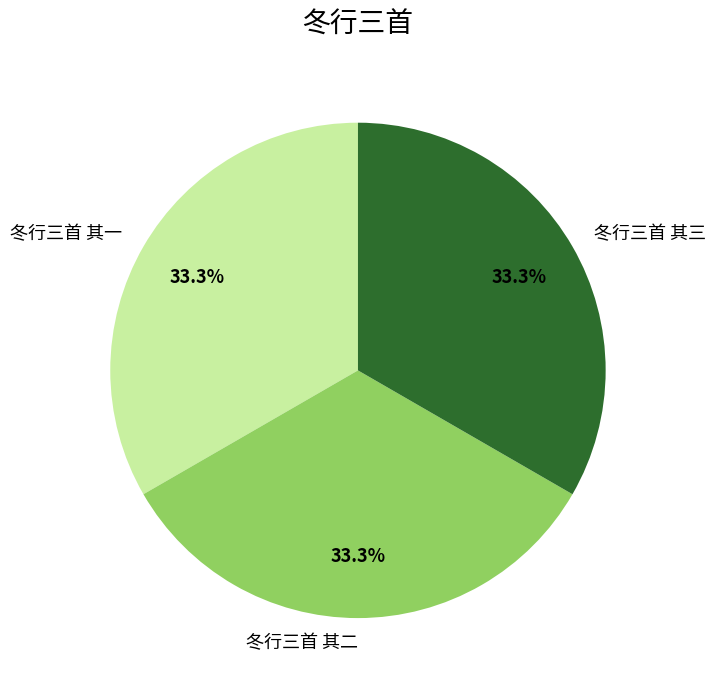

Is there any slice that represents more than half of the pie?

No